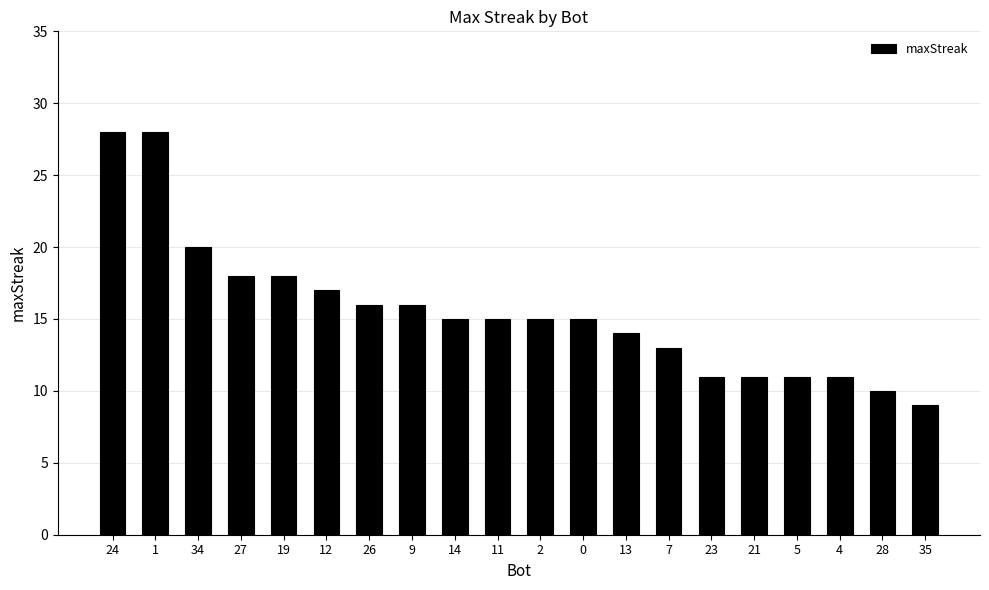

What is the average value?

16